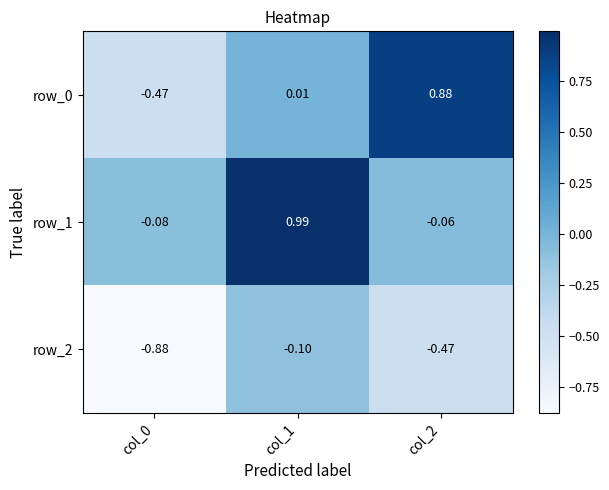

What is the sum of the row_1 values at col_2 and col_1?

0.9